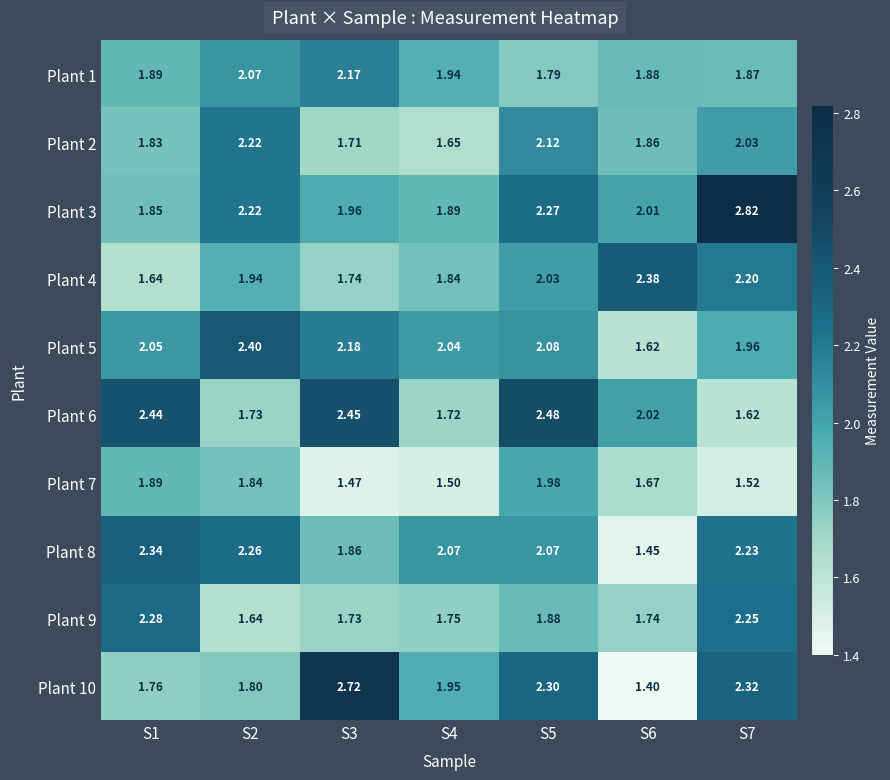

Which series has the largest range (max minus min)?

Plant 10